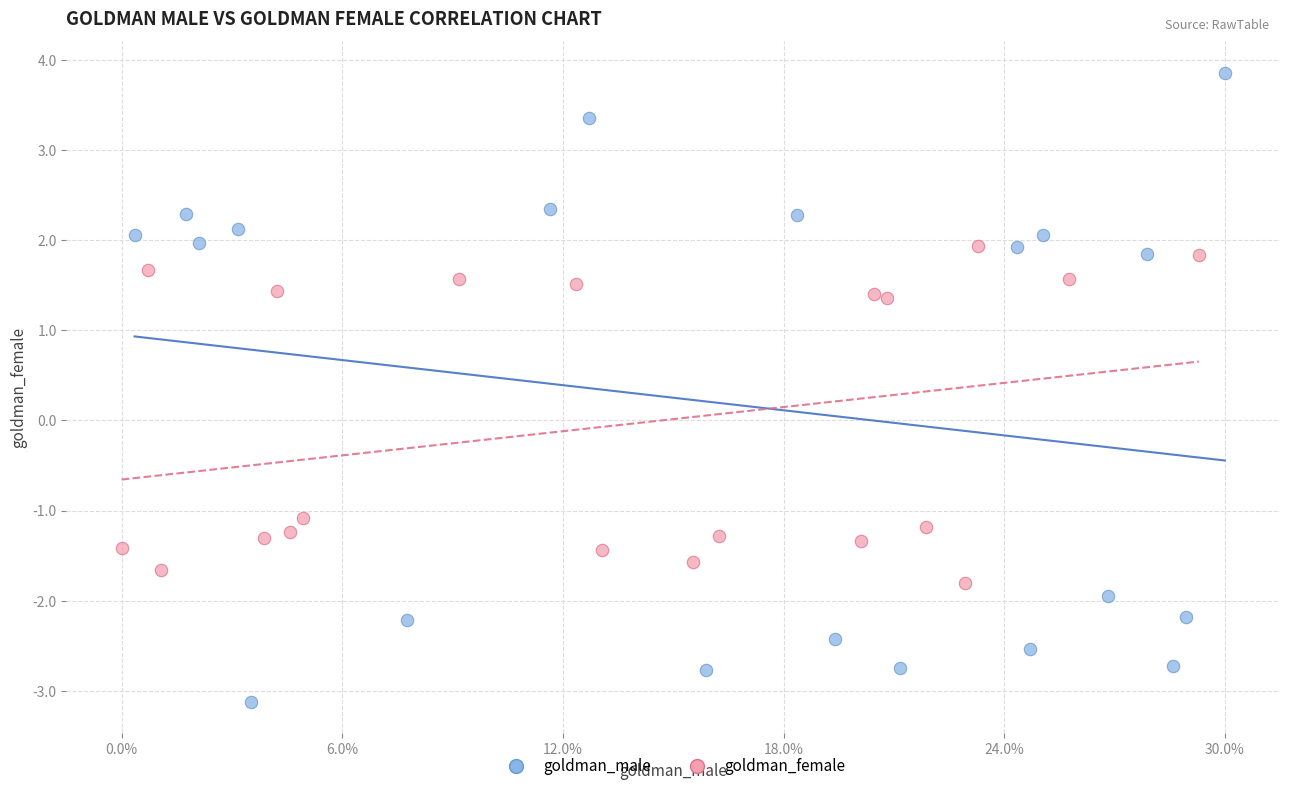

Which series has the widest spread of Y values?

goldman_male